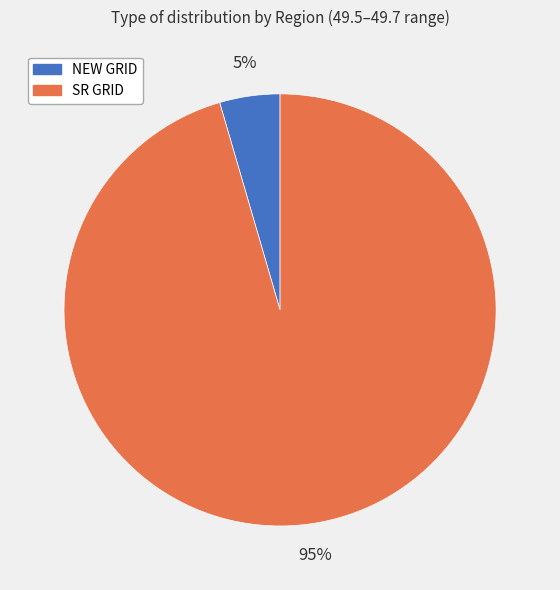

Count the number of slices in the pie.

2